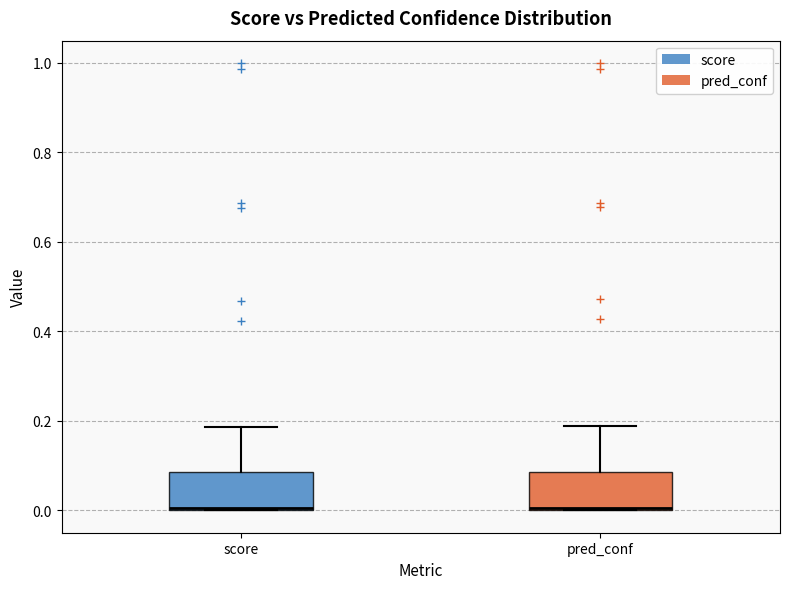

Reading left to right, transcribe this box plot: for each box, give where its median line is, the range the box spans, and where its two whiskers end, as read against the y-axis. The values are not printed on the chart, so give them approximately, as read against the axis.

score: median 0.00 (drawn on the box's lower edge), box 0.00 to 0.08, whiskers 0.00 to 0.18
pred_conf: median 0.00 (drawn on the box's lower edge), box 0.00 to 0.08, whiskers 0.00 to 0.18